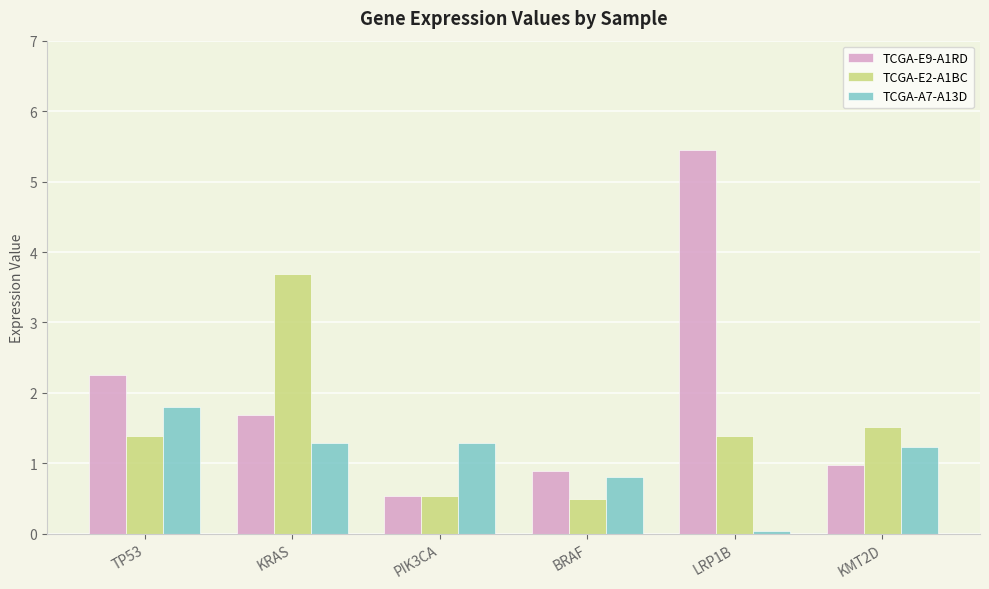

Is it true that TCGA-A7-A13D equals 0.5 at PIK3CA?

False